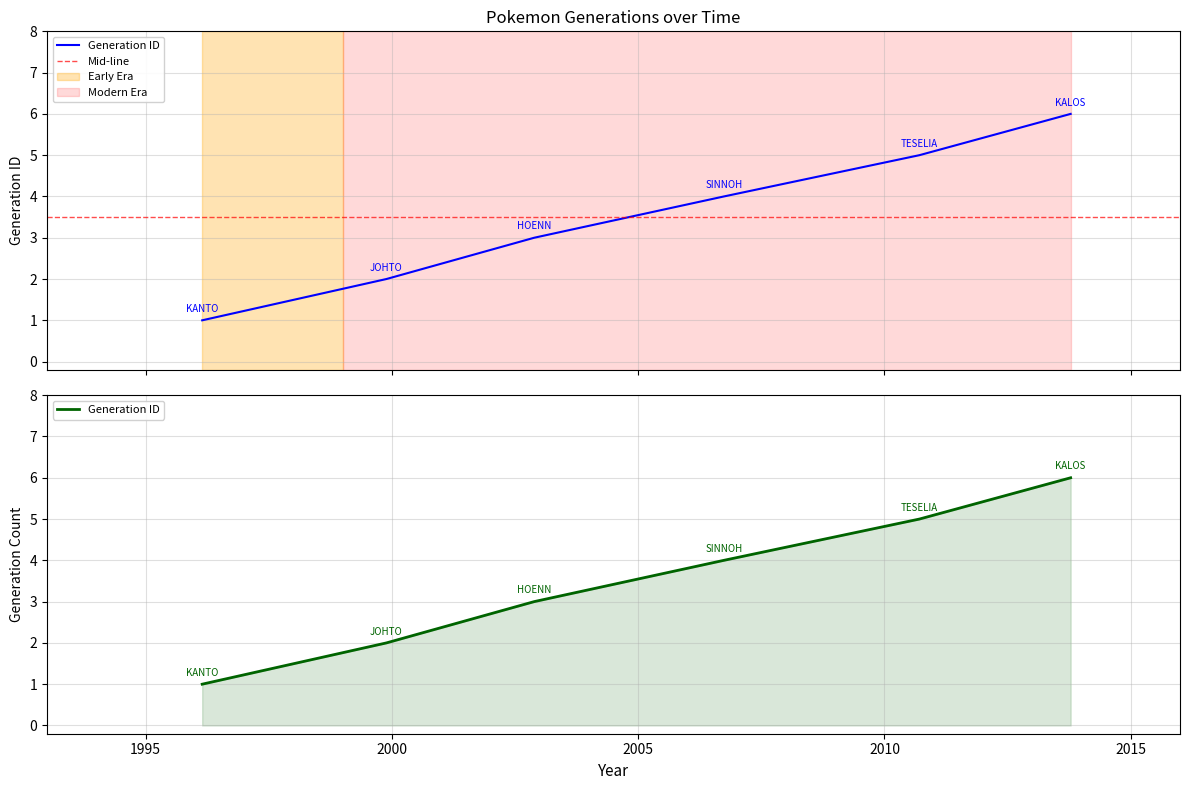

What is the minimum value shown in the chart?

1